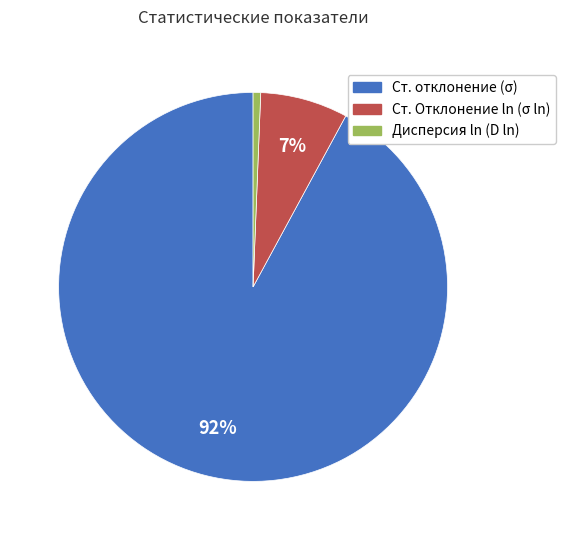

Count the number of slices in the pie.

3